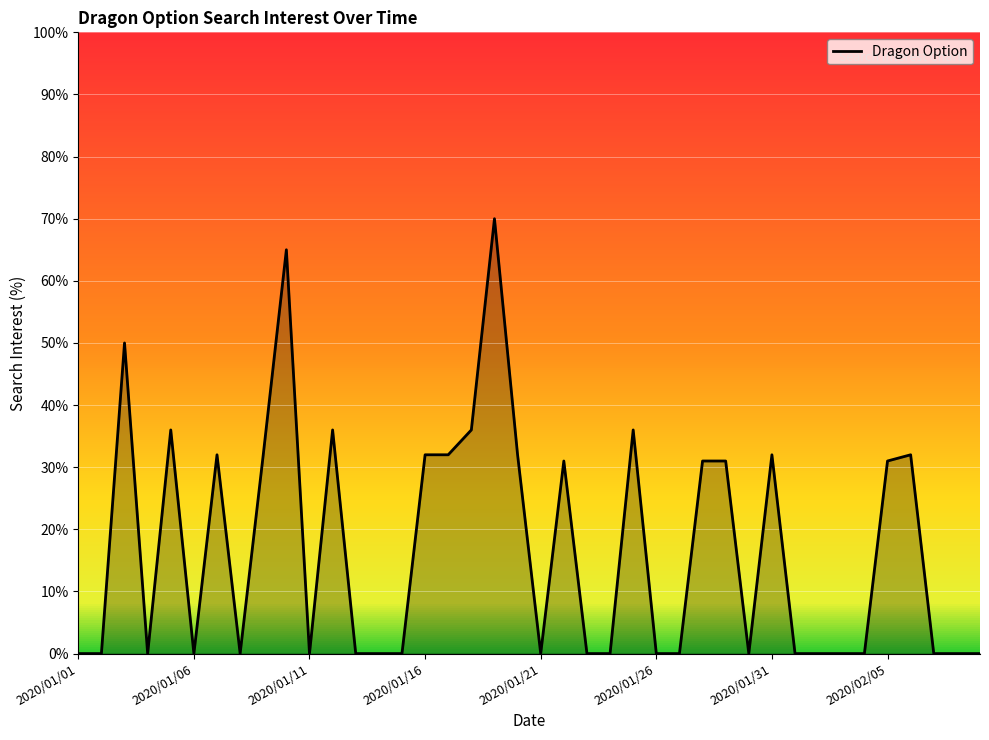

What is the average value?

17